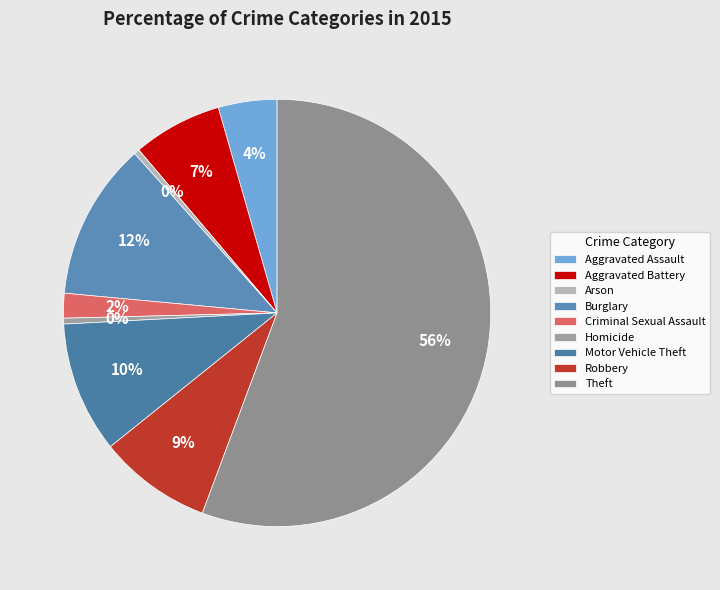

How many segments does this pie chart have?

9